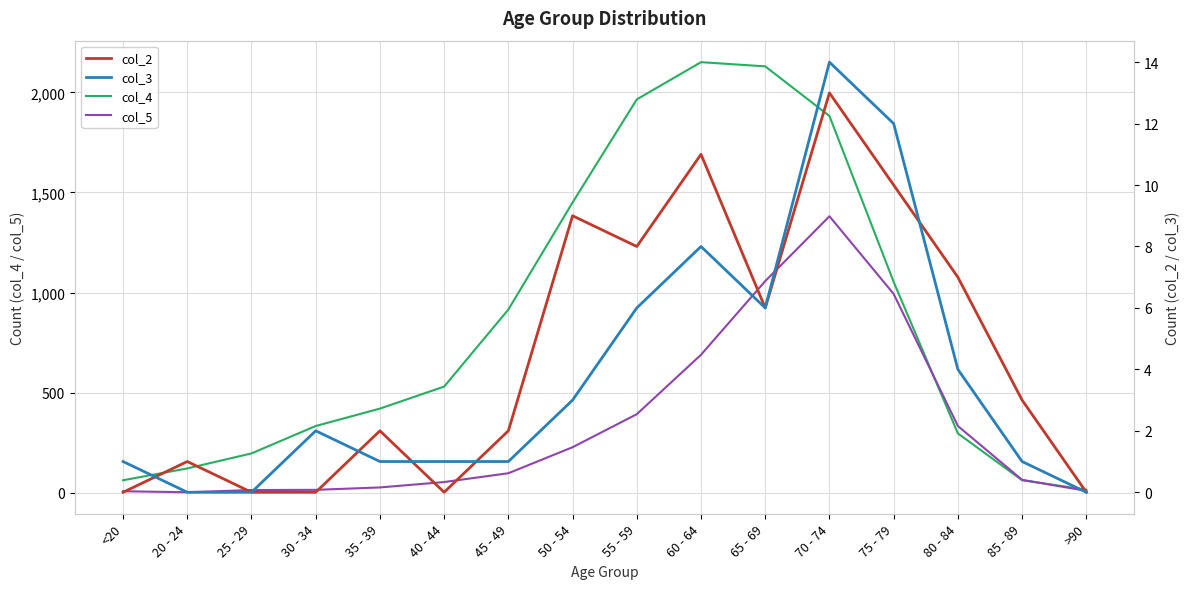

Rank the series at 65 - 69 from lowest to highest value.

col_2, col_3, col_5, col_4